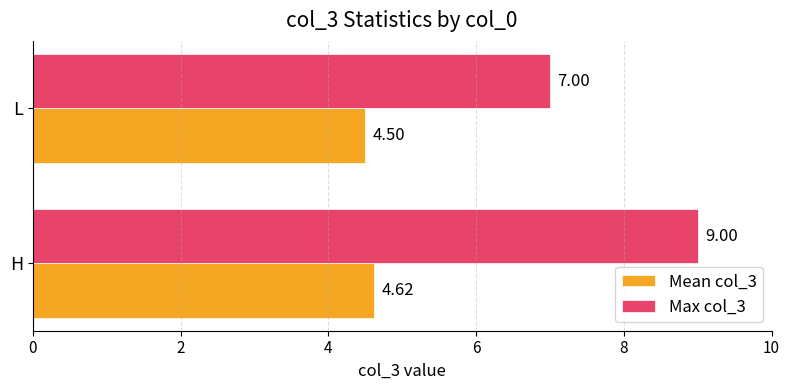

At which category is the sum across all series the highest?

H